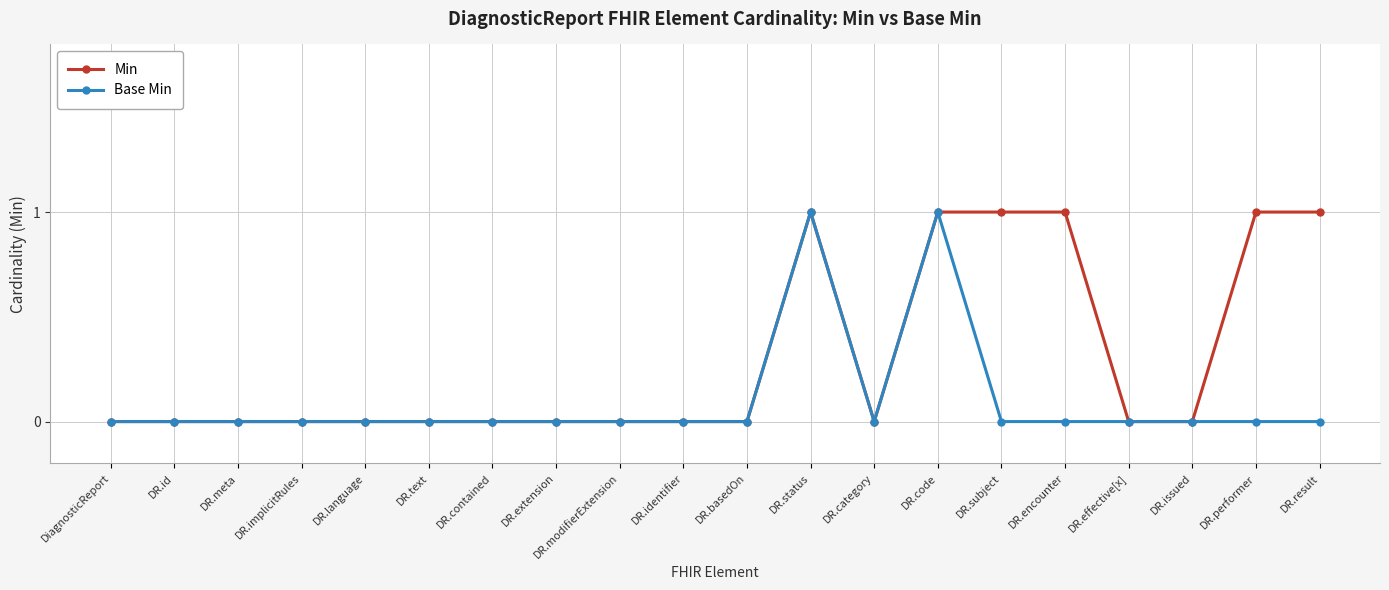

True or false: Base Min has a value of 0 at DR.encounter.

True